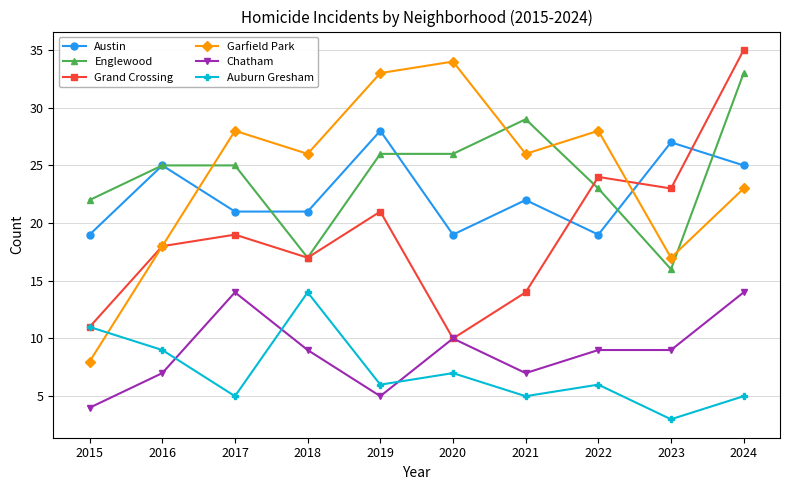

Where is the first local maximum for Auburn Gresham?

2018